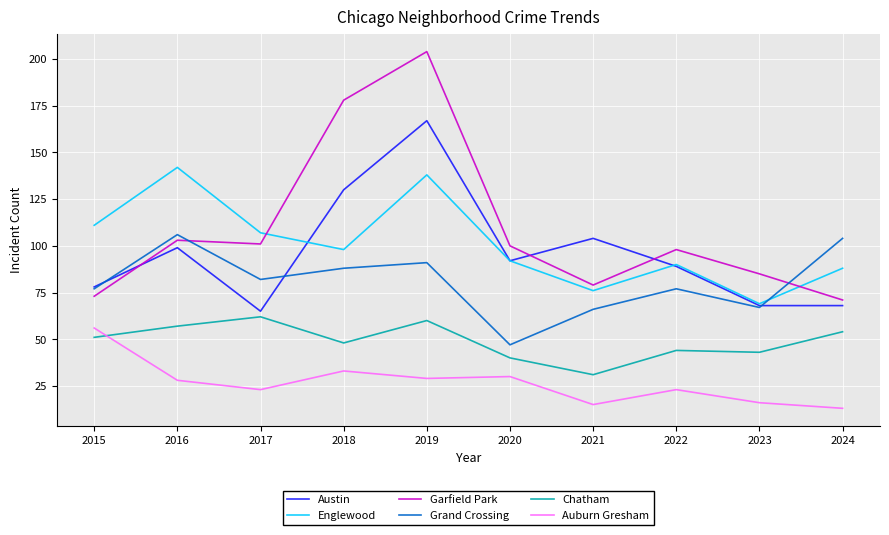

True or false: Grand Crossing has a value of 104 at 2024.

True